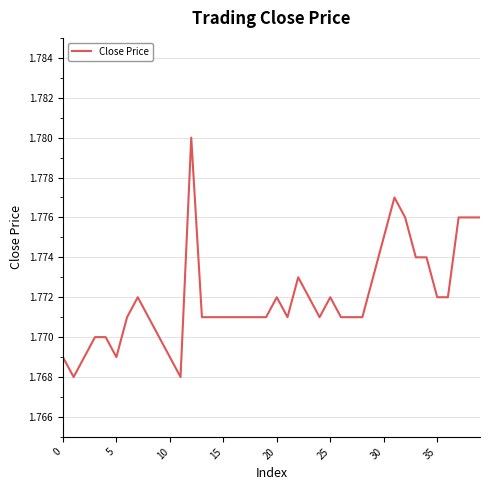

Is this an area chart (filled region under the line)?

No